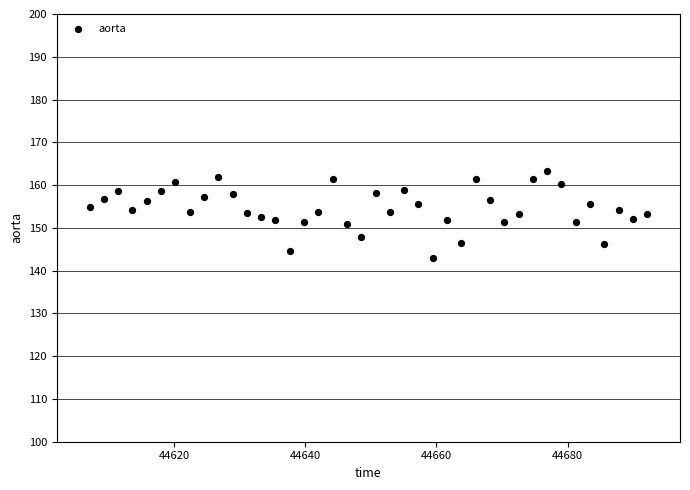

What is the range of X values (max minus min)?

85.0